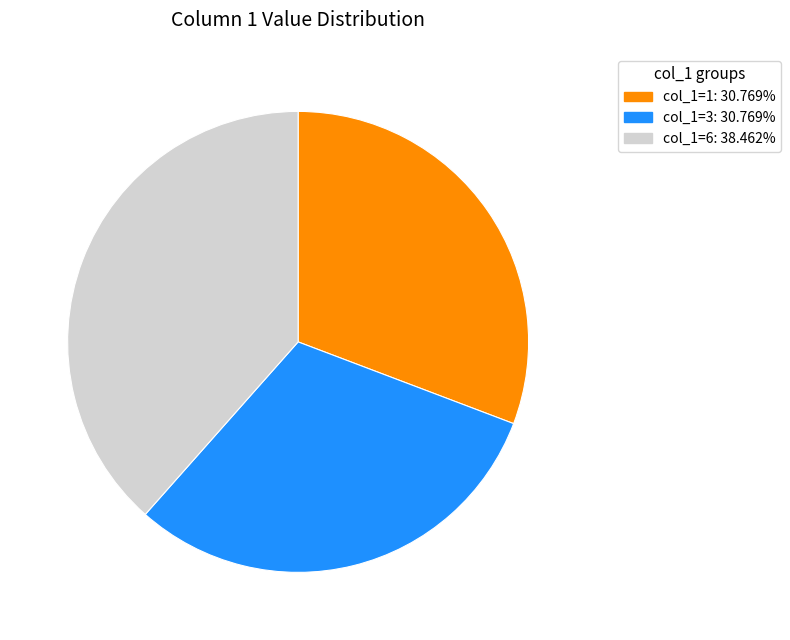

Is it true that col_1=1 is 12% of the pie?

False